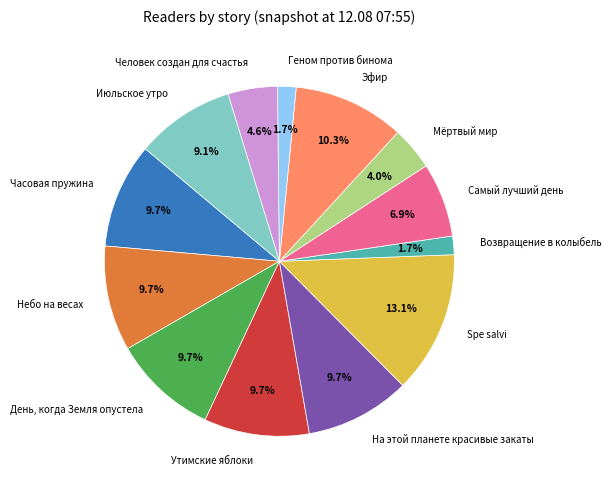

Is it true that Утимские яблоки is 15% of the pie?

False